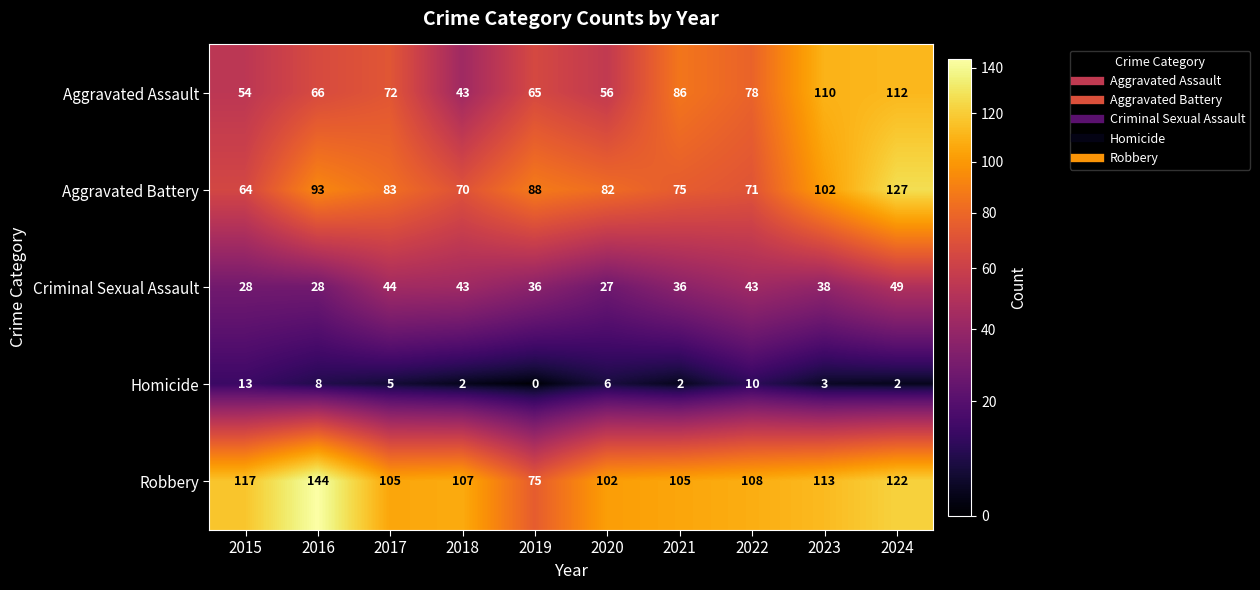

The value of Aggravated Battery at 2019 is 28. True or false?

False